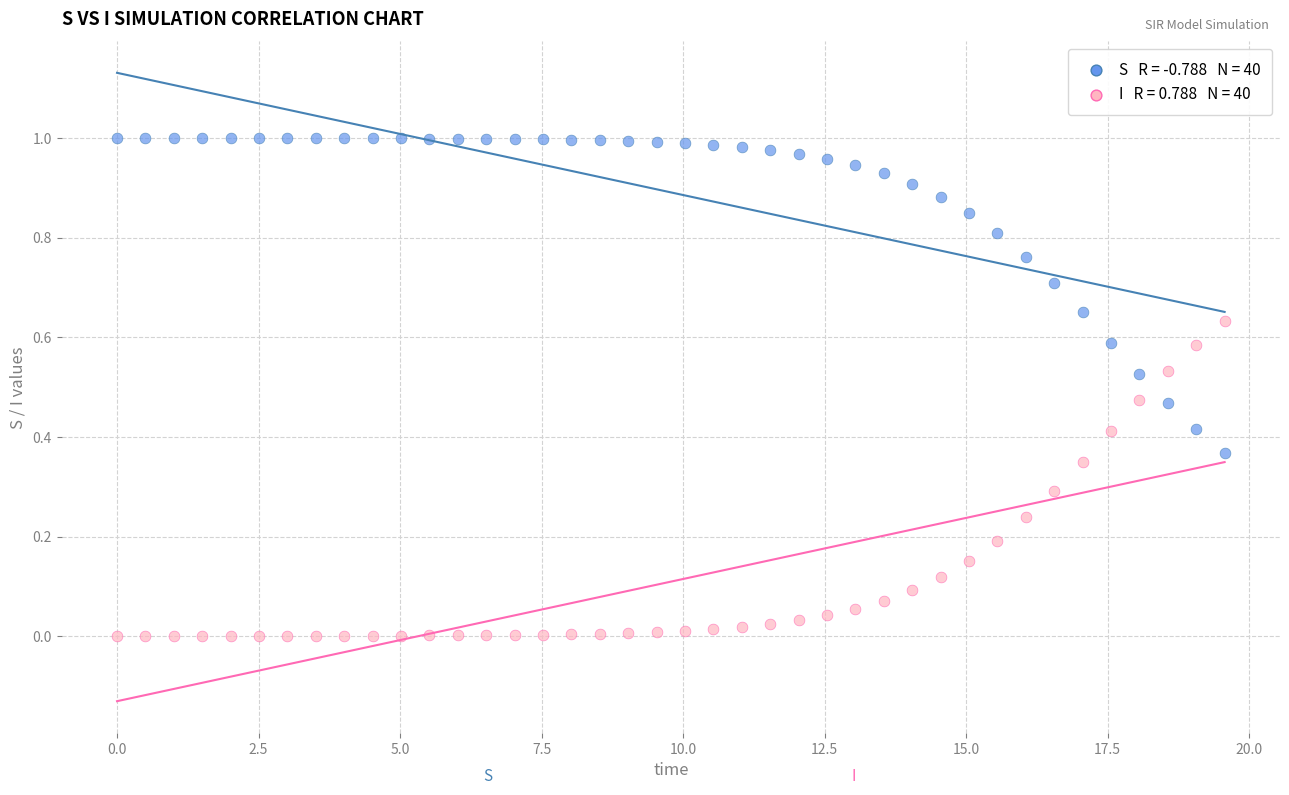

Across all data points, what is the range of X values (max minus min)?

19.6